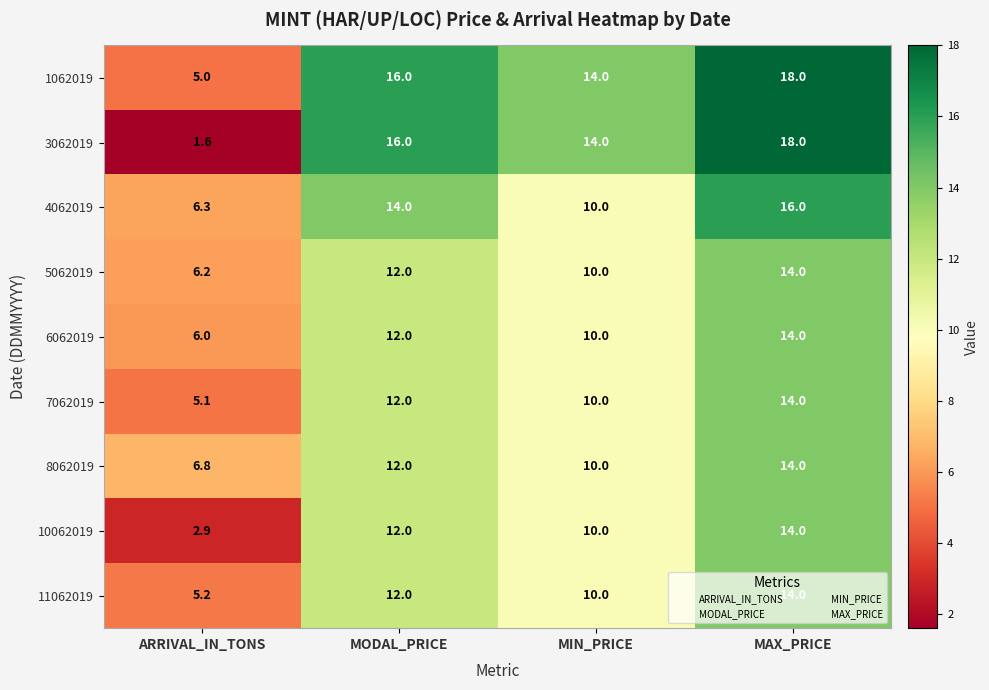

Where is 8062019 nearest to the value 10?

MIN_PRICE